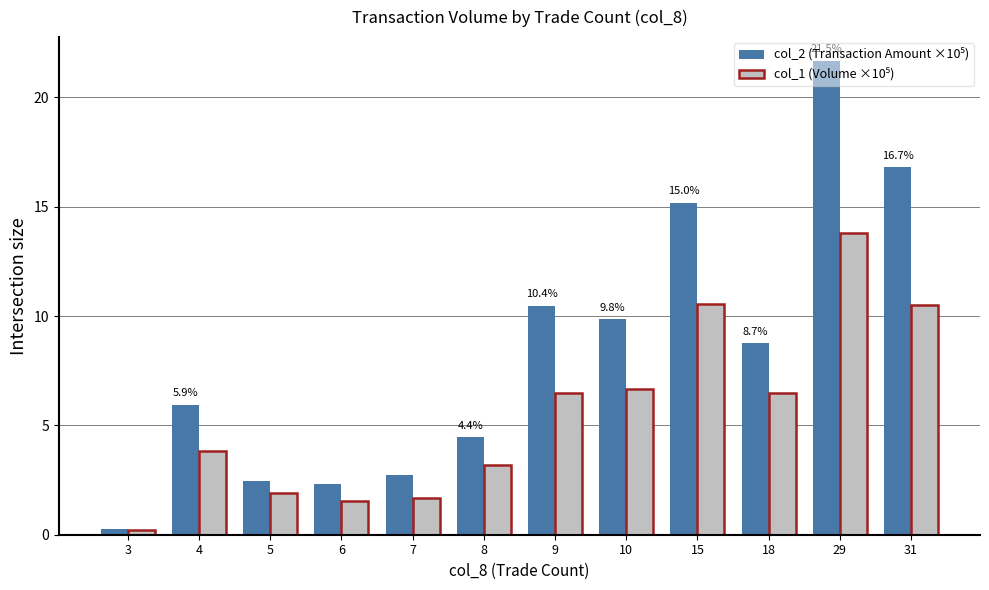

What is the total value across all series at 15?

25.7